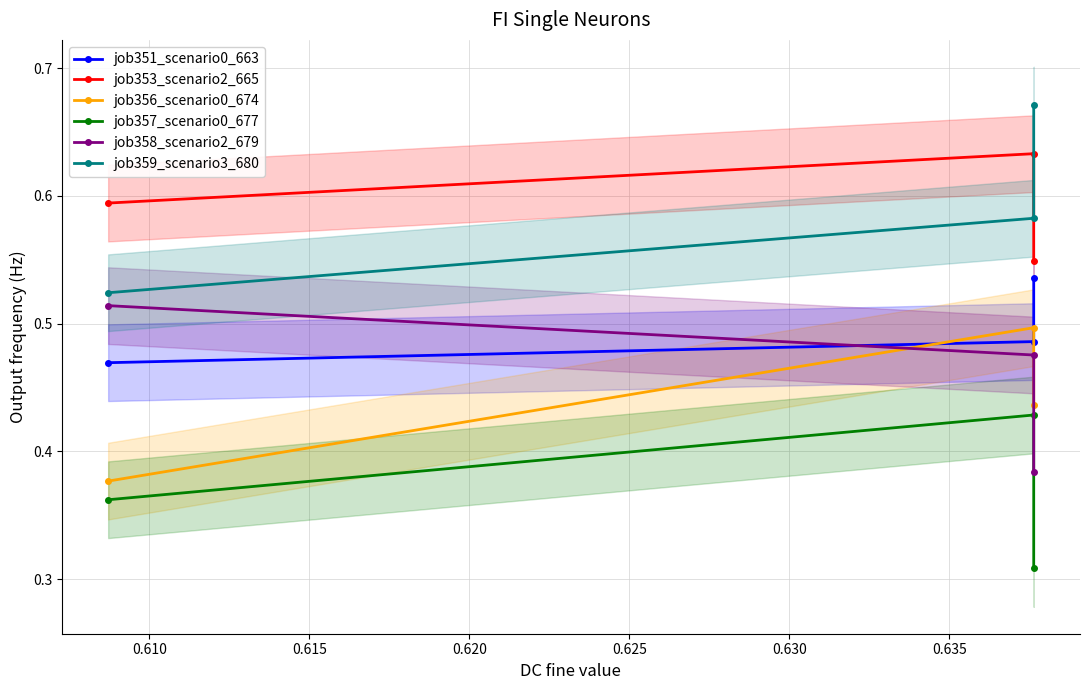

How many series are shown in this chart?

6